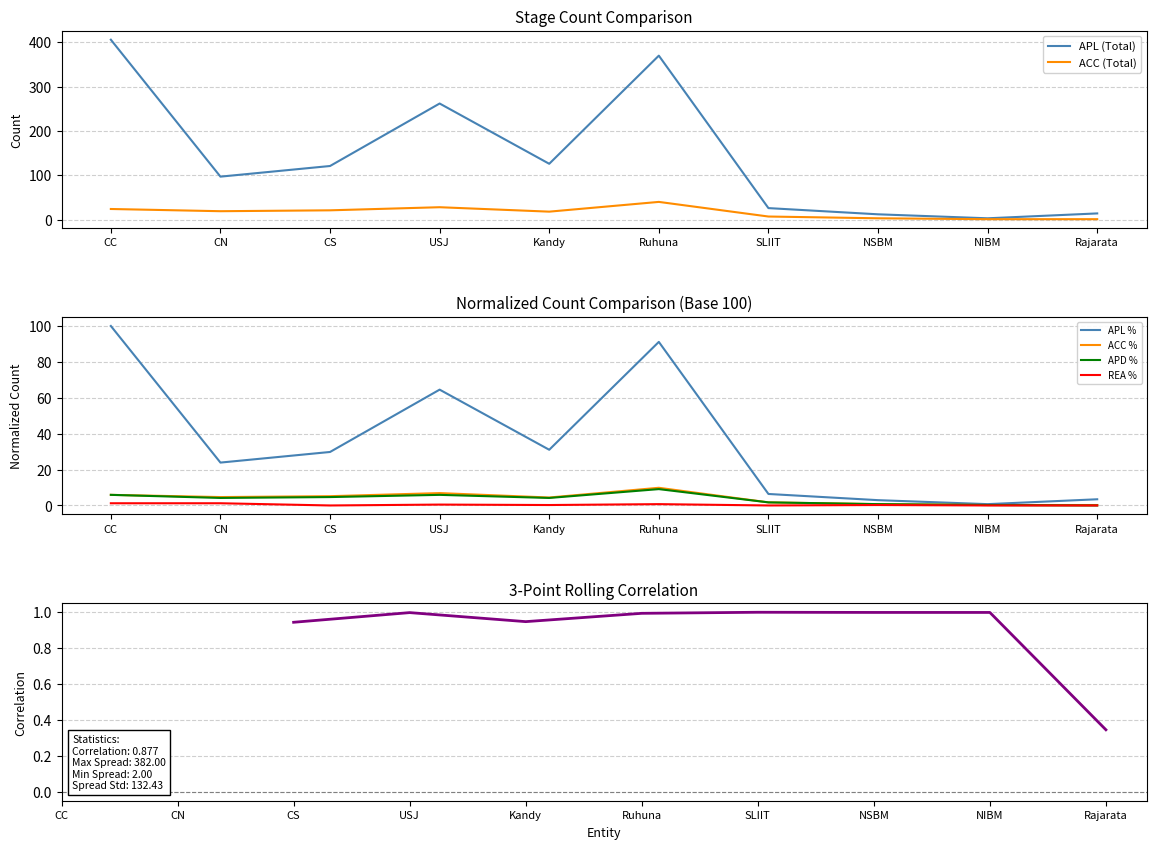

Which series has the largest total across all categories?

APL_Total